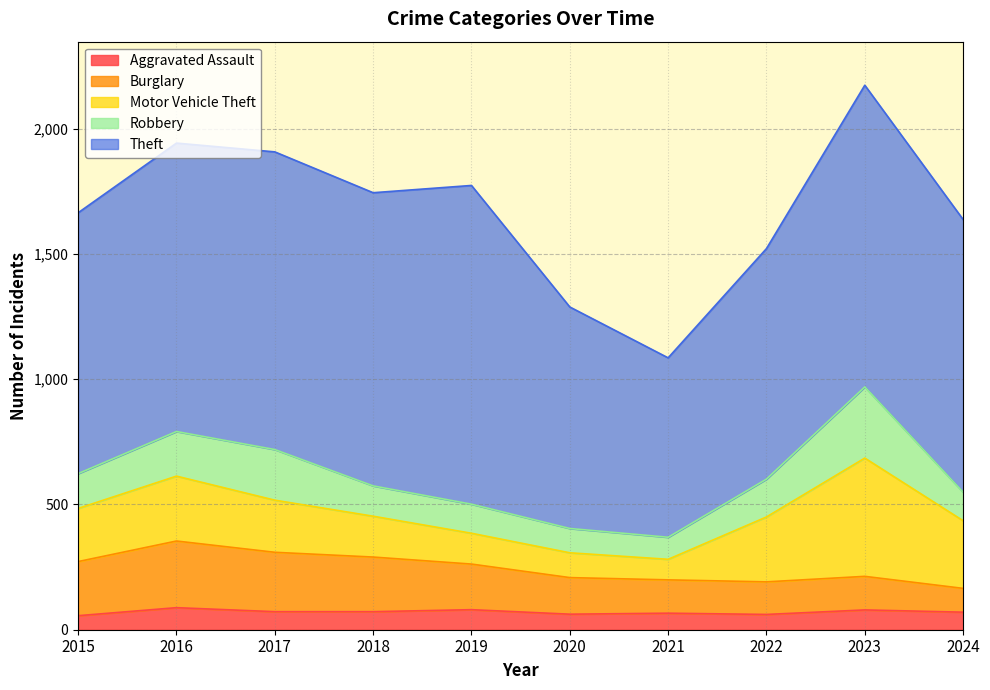

What is the sum of the Burglary values at 2015 and 2024?

311